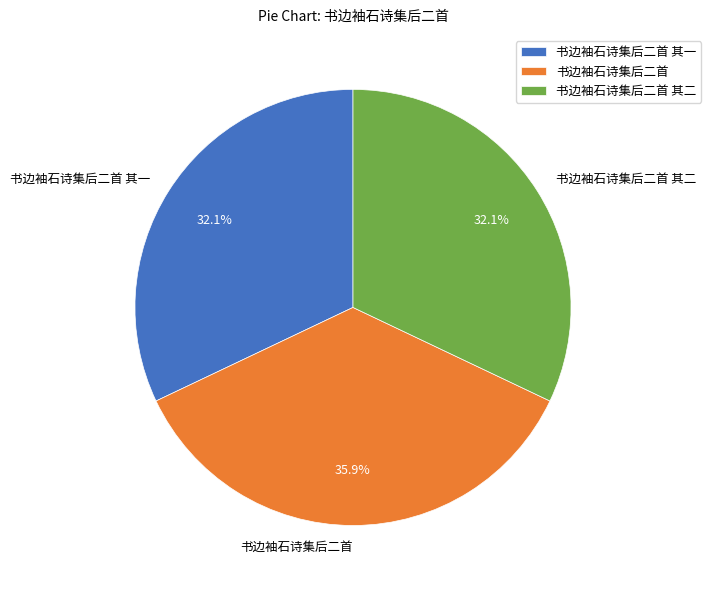

The 书边袖石诗集后二首 slice represents 46% of the pie. True or false?

False